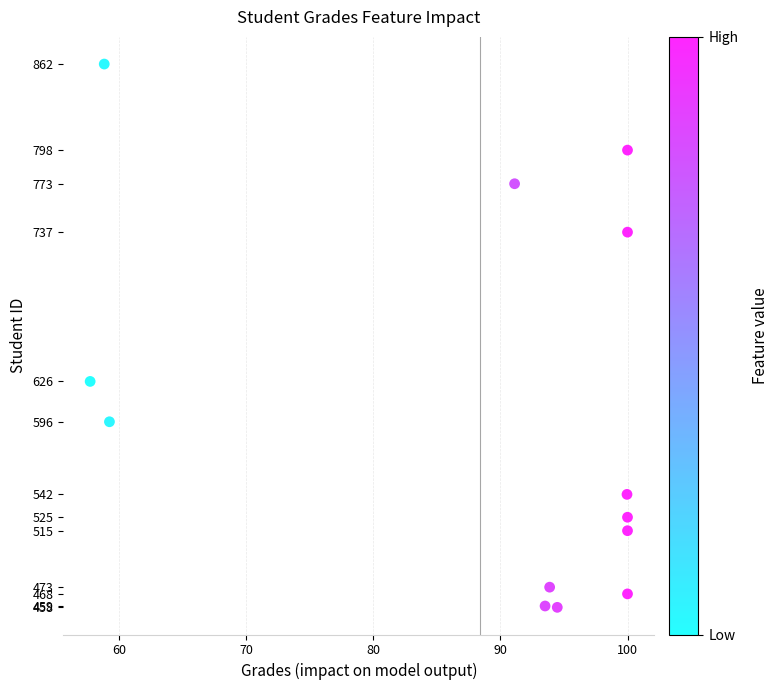

What Y value in the scatter plot is closest to 660?

626